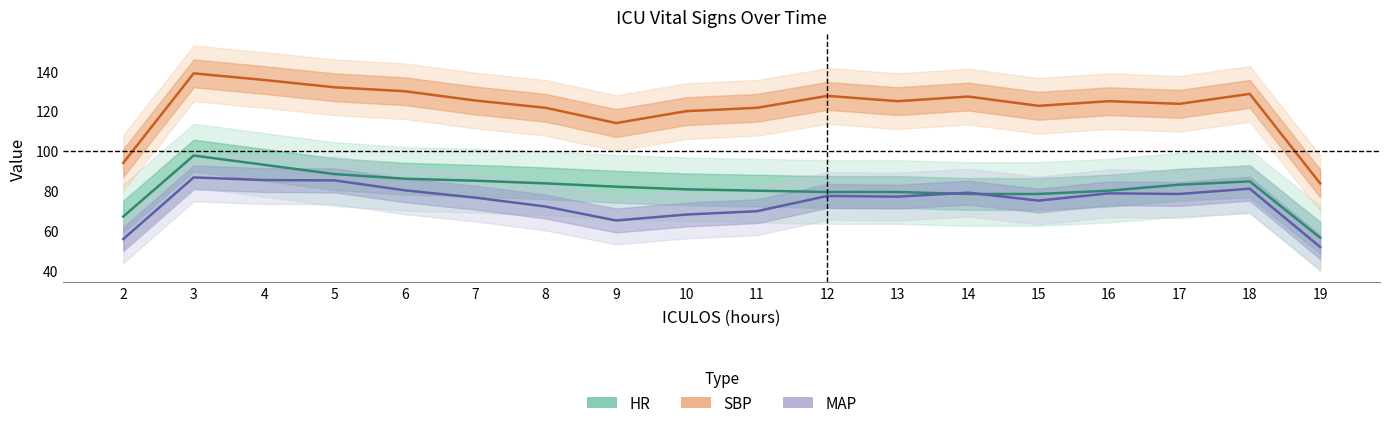

At which label is MAP closest to 69?

11